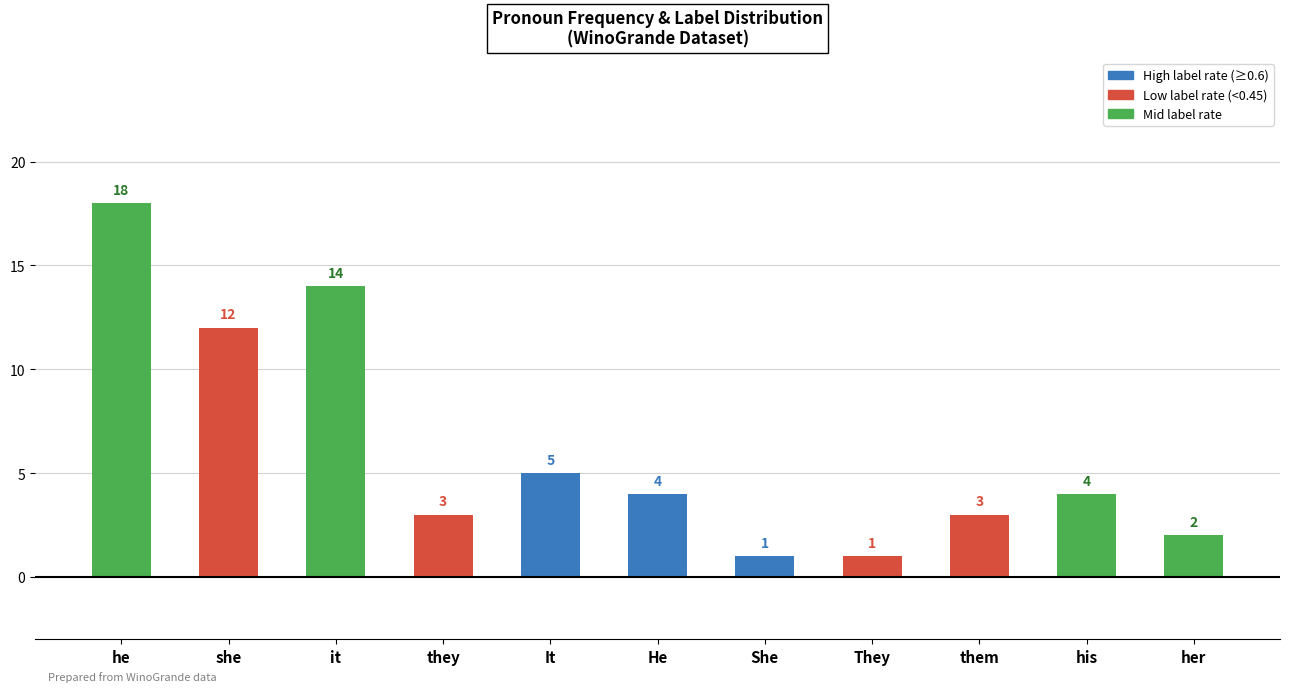

Where does the data first go above 4?

he